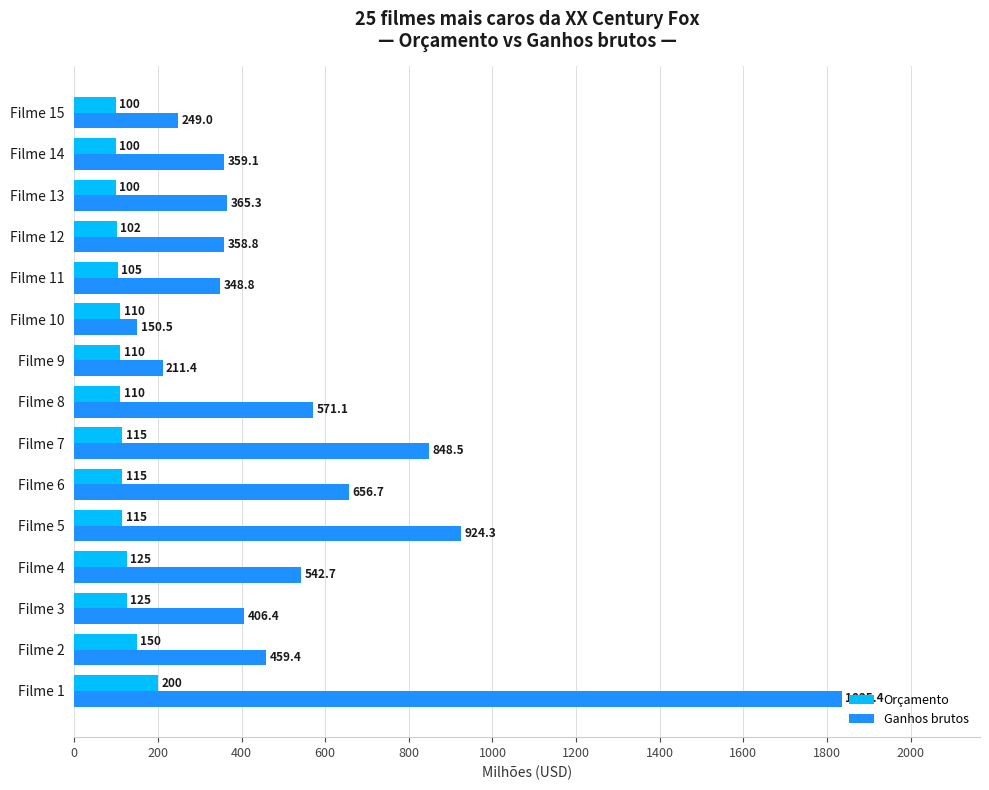

What is the maximum value shown in the chart?

1835.4